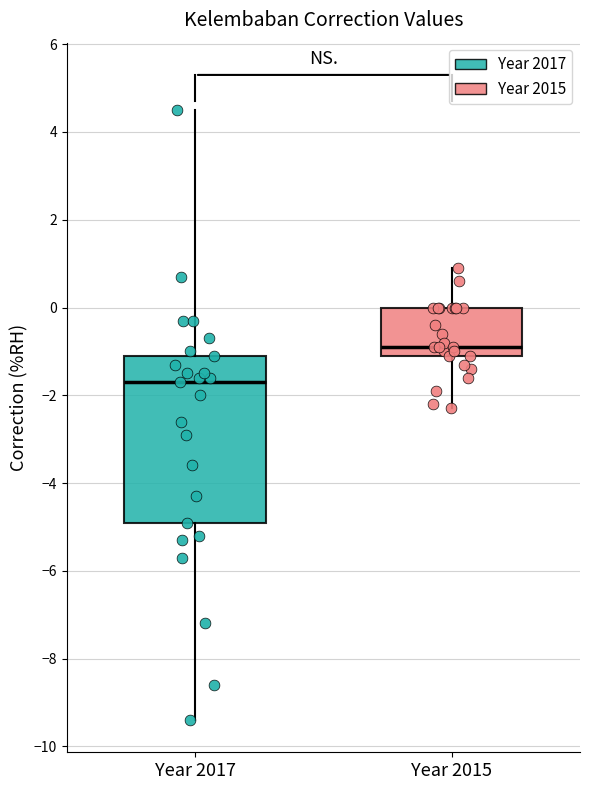

Reading left to right, read every box against the y-axis: the position of its median line, the range the box covers, and the ends of its whiskers. The values are not printed on the chart, so give them approximately, as read against the axis.

Year 2017: median -1.6, box -4.8 to -1.0, whiskers -9.4 to 4.6
Year 2015: median -0.8, box -1.0 to 0.0, whiskers -2.2 to 1.0